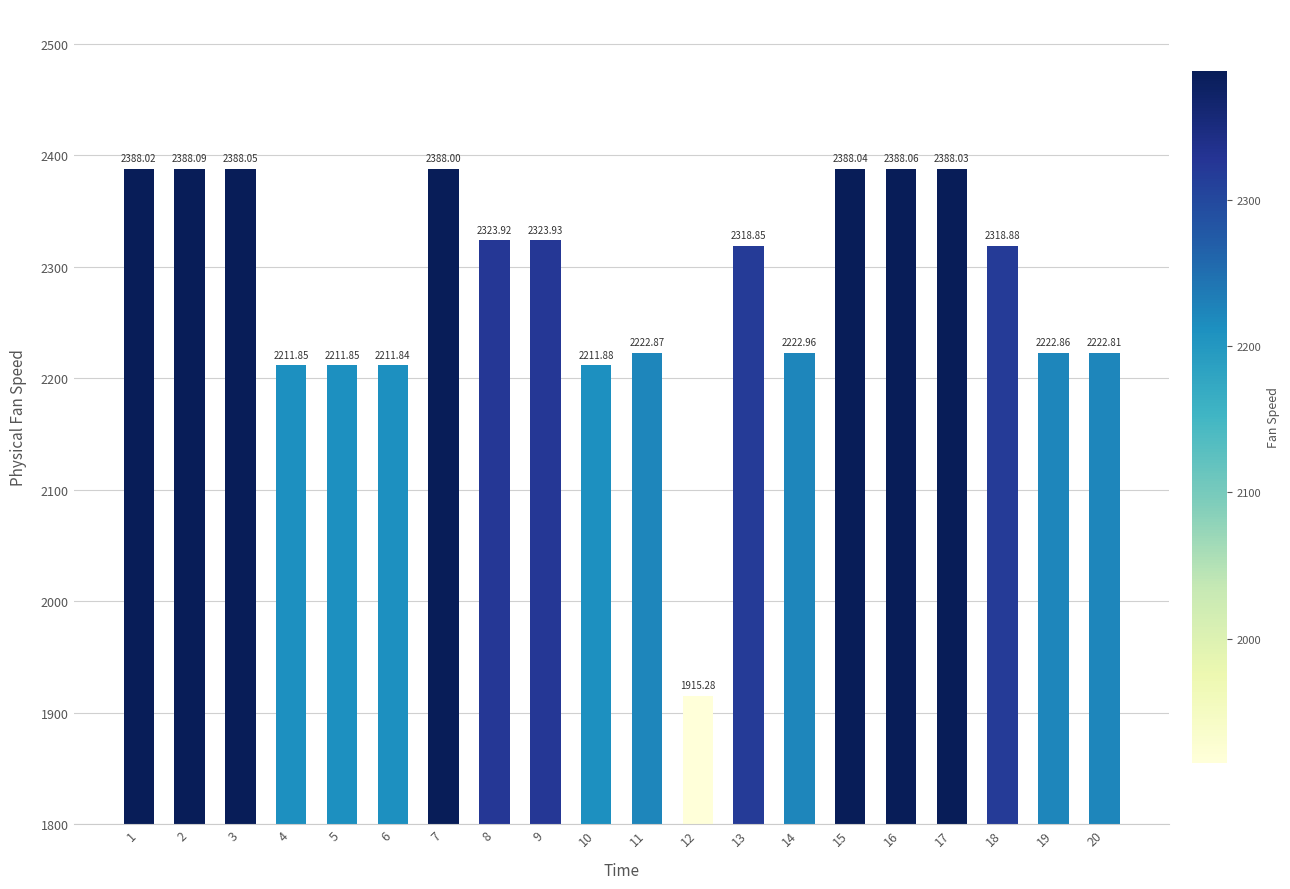

What is the value of the 7th bar from the left?

2388.0